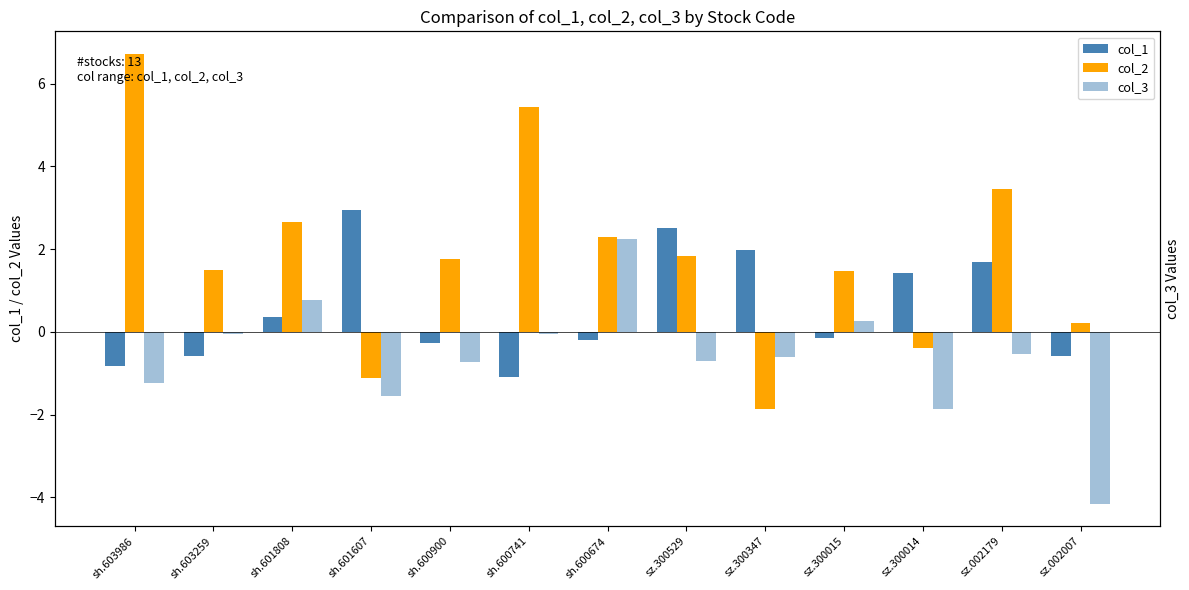

How many values in col_3 are below zero?

10